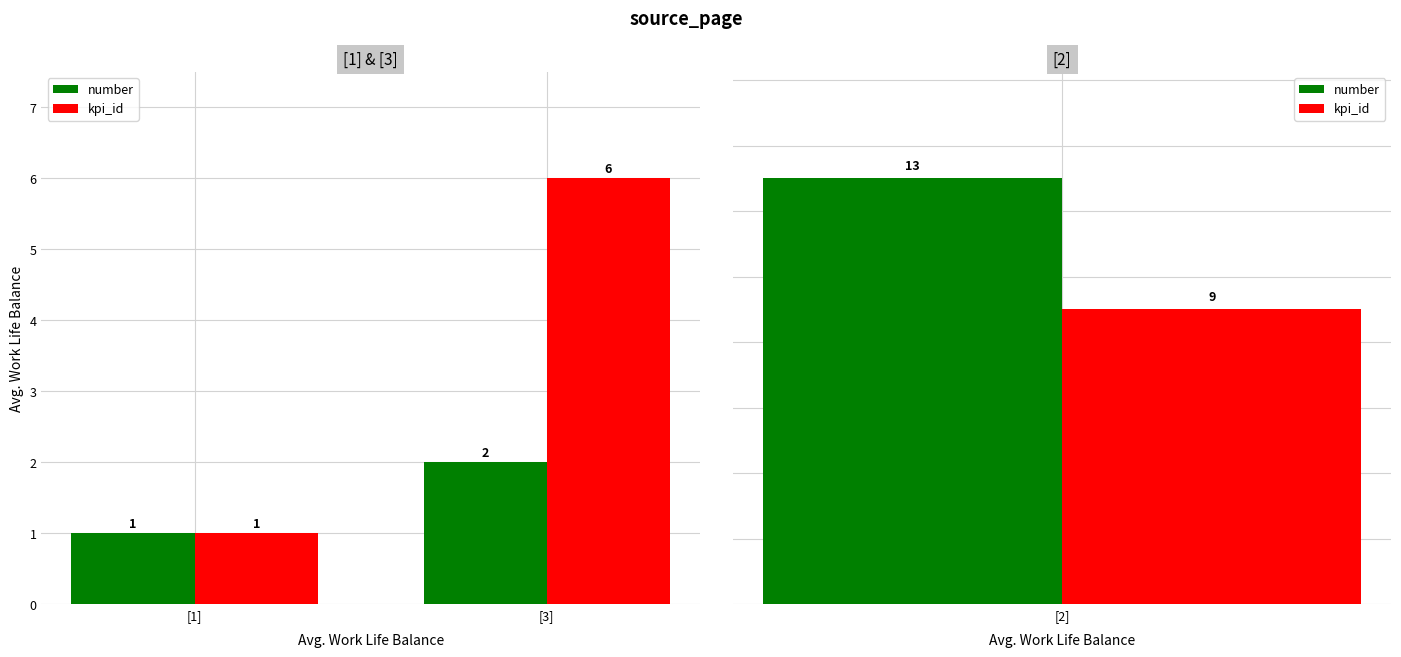

Which has a higher value, [3] or [1]?

[3]